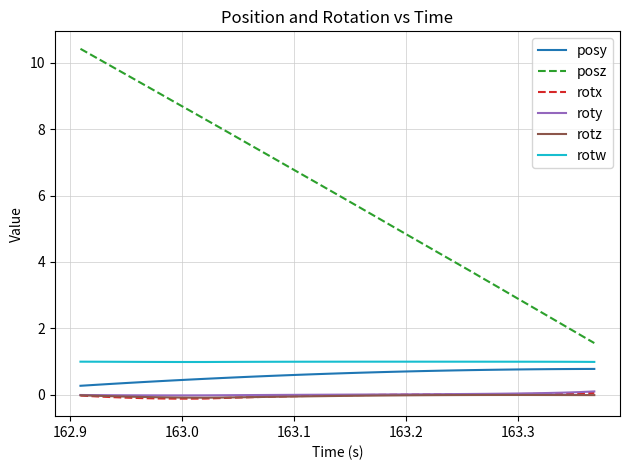

How many distinct data groups are displayed?

6